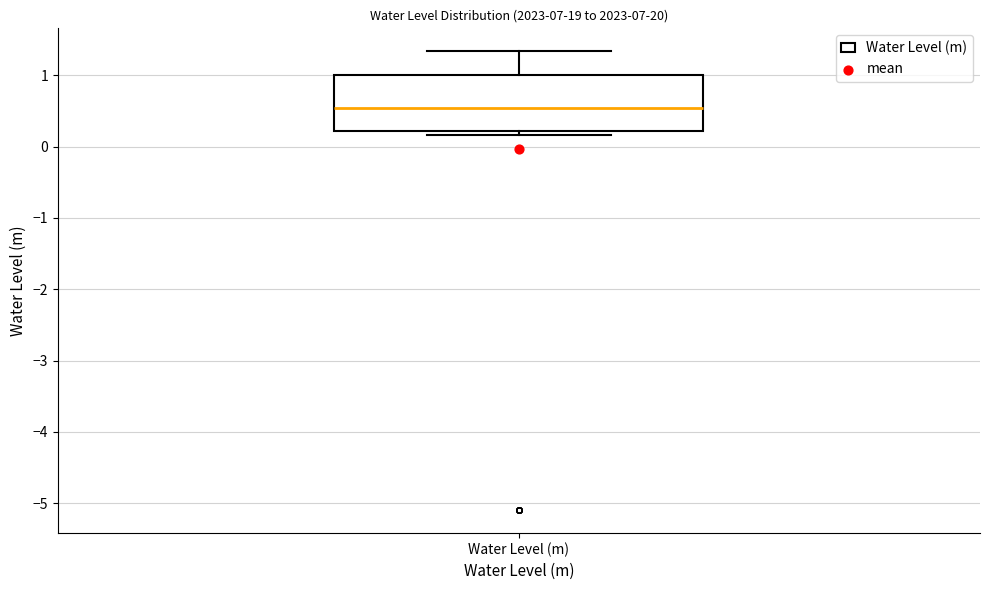

Read this box plot against the y-axis: the position of the median line, the range covered by the box, and the ends of both whiskers. The values are not printed on the chart, so give them approximately, as read against the axis.

median 0.5, box 0.2 to 1.0, whiskers 0.2 (just below the box's lower edge) to 1.3